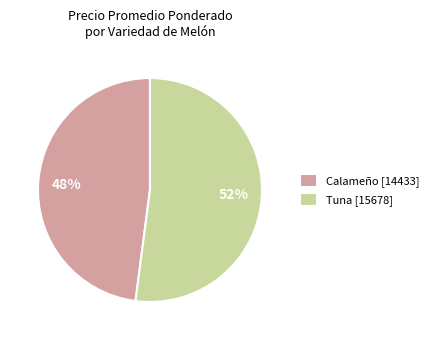

To the nearest percent, what is the average slice percentage?

50%